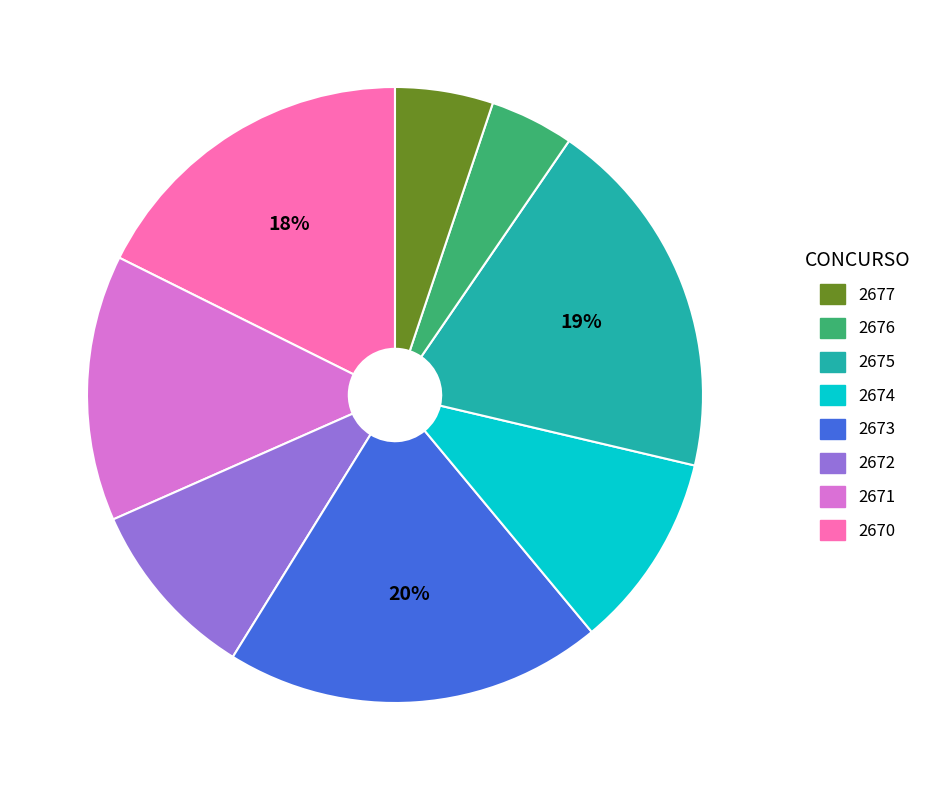

To the nearest percent, what is the average slice percentage?

12%